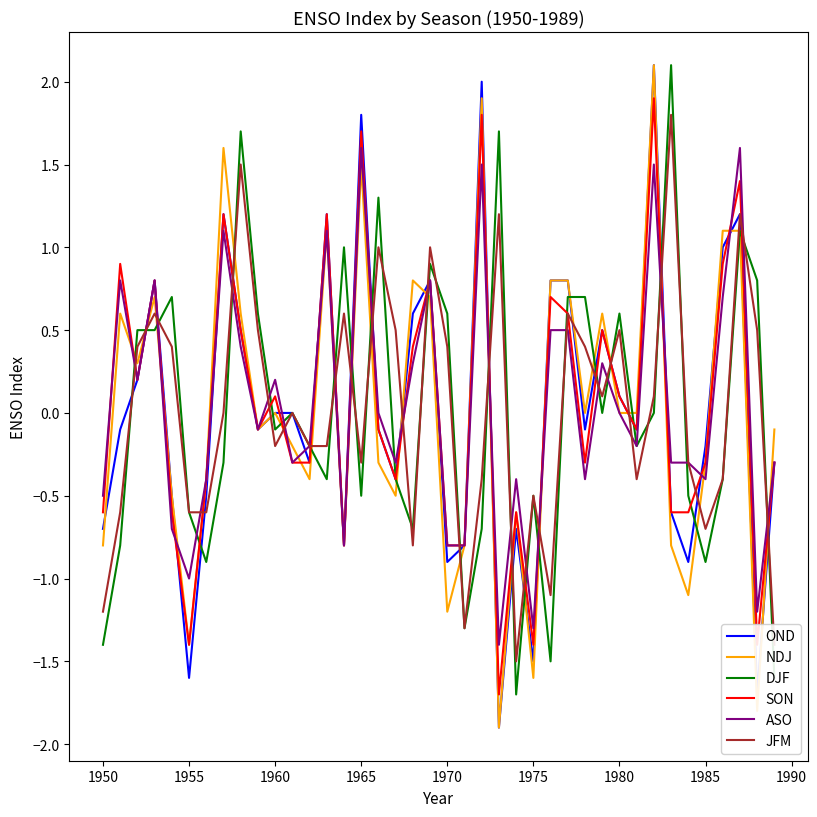

What is the minimum value shown in the chart?

-1.9